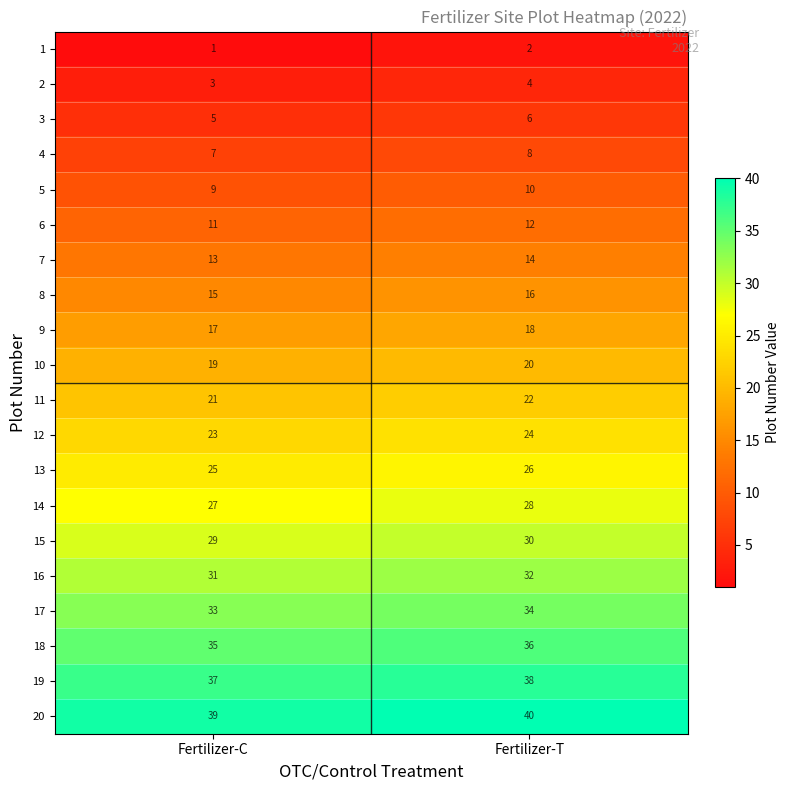

What is the sum of the 2 values at Fertilizer-T and Fertilizer-C?

7